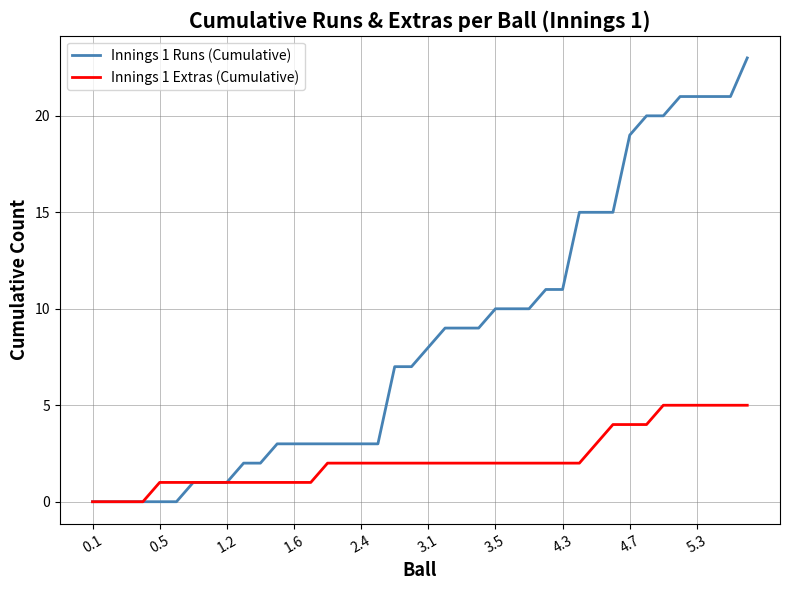

Which series has the largest total across all categories?

Innings 1 Runs (Cumulative)